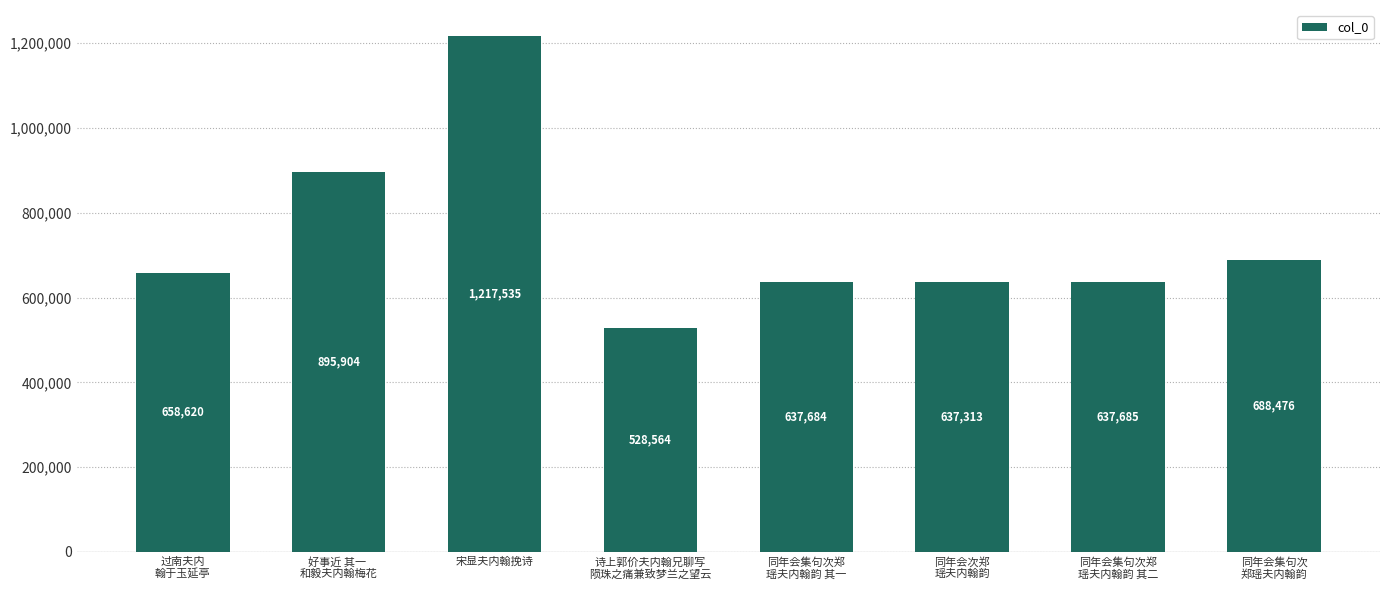

What is the label of the 3rd bar from the left?

宋显夫内翰挽诗